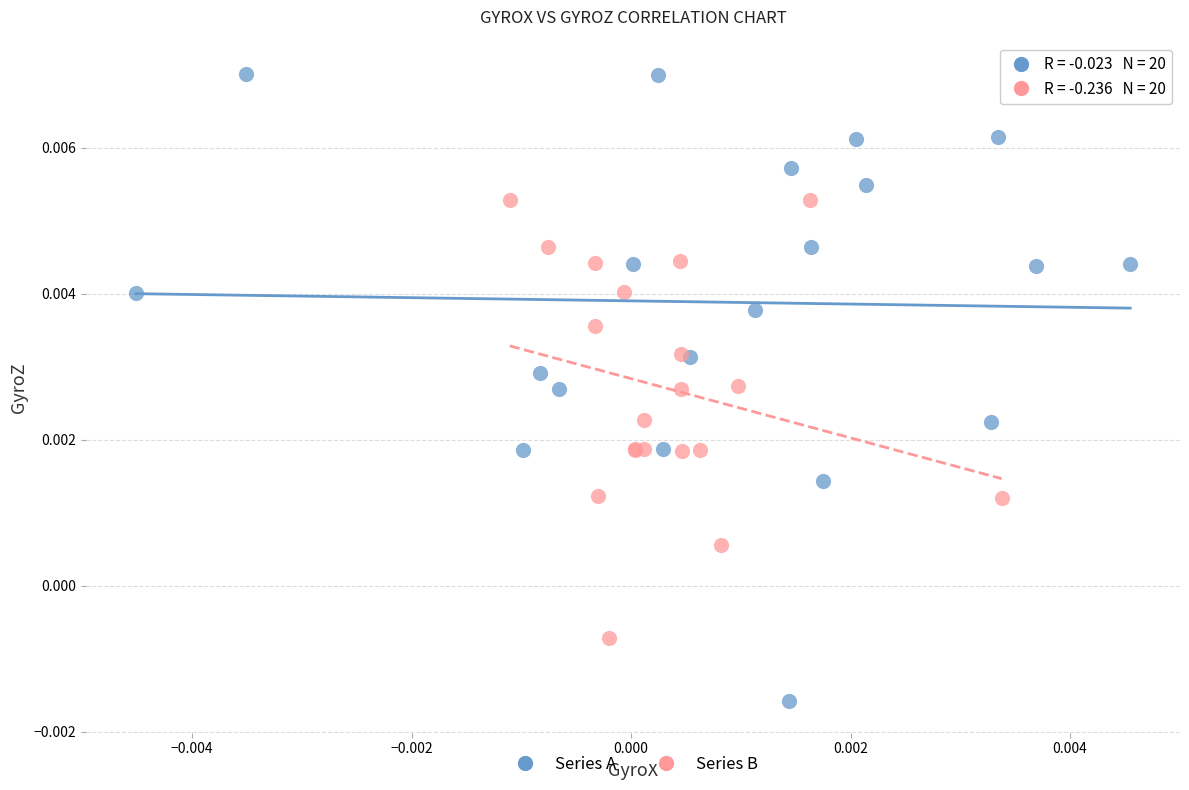

Which series contains the lowest Y value?

Series A